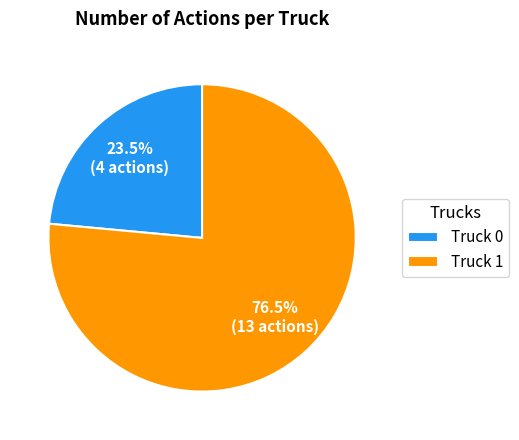

Does Truck 1 account for over 50% of the chart?

Yes